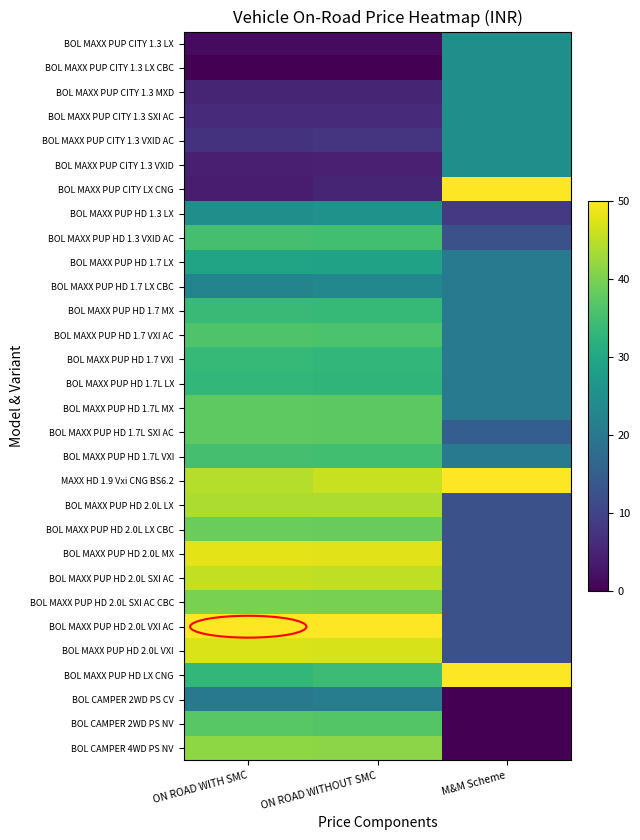

Reading left to right, extract all data points from this chart.

BOL MAXX PUP CITY 1.3 LX: ON ROAD WITH SMC=1.4	ON ROAD WITHOUT SMC=1.4	M&M Scheme=25.0
BOL MAXX PUP CITY 1.3 LX CBC: ON ROAD WITH SMC=0.0	ON ROAD WITHOUT SMC=0.0	M&M Scheme=25.0
BOL MAXX PUP CITY 1.3 MXD: ON ROAD WITH SMC=5.1	ON ROAD WITHOUT SMC=5.3	M&M Scheme=25.0
BOL MAXX PUP CITY 1.3 SXI AC: ON ROAD WITH SMC=5.9	ON ROAD WITHOUT SMC=6.0	M&M Scheme=25.0
BOL MAXX PUP CITY 1.3 VXID AC: ON ROAD WITH SMC=7.4	ON ROAD WITHOUT SMC=7.6	M&M Scheme=25.0
BOL MAXX PUP CITY 1.3 VXID: ON ROAD WITH SMC=4.4	ON ROAD WITHOUT SMC=4.5	M&M Scheme=25.0
BOL MAXX PUP CITY LX CNG: ON ROAD WITH SMC=3.8	ON ROAD WITHOUT SMC=5.1	M&M Scheme=50.0
BOL MAXX PUP HD 1.3 LX: ON ROAD WITH SMC=24.9	ON ROAD WITHOUT SMC=25.7	M&M Scheme=8.3
BOL MAXX PUP HD 1.3 VXID AC: ON ROAD WITH SMC=35.2	ON ROAD WITHOUT SMC=34.9	M&M Scheme=12.5
BOL MAXX PUP HD 1.7 LX: ON ROAD WITH SMC=29.3	ON ROAD WITHOUT SMC=28.8	M&M Scheme=20.8
BOL MAXX PUP HD 1.7 LX CBC: ON ROAD WITH SMC=22.6	ON ROAD WITHOUT SMC=23.4	M&M Scheme=20.8
BOL MAXX PUP HD 1.7 MX: ON ROAD WITH SMC=33.9	ON ROAD WITHOUT SMC=33.5	M&M Scheme=20.8
BOL MAXX PUP HD 1.7 VXI AC: ON ROAD WITH SMC=36.1	ON ROAD WITHOUT SMC=35.8	M&M Scheme=20.8
BOL MAXX PUP HD 1.7 VXI: ON ROAD WITH SMC=33.4	ON ROAD WITHOUT SMC=33.0	M&M Scheme=20.8
BOL MAXX PUP HD 1.7L LX: ON ROAD WITH SMC=33.1	ON ROAD WITHOUT SMC=32.7	M&M Scheme=20.8
BOL MAXX PUP HD 1.7L MX: ON ROAD WITH SMC=37.7	ON ROAD WITHOUT SMC=37.4	M&M Scheme=20.8
BOL MAXX PUP HD 1.7L SXI AC: ON ROAD WITH SMC=37.7	ON ROAD WITHOUT SMC=37.4	M&M Scheme=15.0
BOL MAXX PUP HD 1.7L VXI: ON ROAD WITH SMC=35.2	ON ROAD WITHOUT SMC=34.9	M&M Scheme=20.8
MAXX HD 1.9 Vxi CNG BS6.2: ON ROAD WITH SMC=44.4	ON ROAD WITHOUT SMC=45.8	M&M Scheme=50.0
BOL MAXX PUP HD 2.0L LX: ON ROAD WITH SMC=43.9	ON ROAD WITHOUT SMC=43.8	M&M Scheme=12.5
BOL MAXX PUP HD 2.0L LX CBC: ON ROAD WITH SMC=38.5	ON ROAD WITHOUT SMC=38.3	M&M Scheme=12.5
BOL MAXX PUP HD 2.0L MX: ON ROAD WITH SMC=47.9	ON ROAD WITHOUT SMC=47.8	M&M Scheme=12.5
BOL MAXX PUP HD 2.0L SXI AC: ON ROAD WITH SMC=45.4	ON ROAD WITHOUT SMC=45.3	M&M Scheme=12.5
BOL MAXX PUP HD 2.0L SXI AC CBC: ON ROAD WITH SMC=39.9	ON ROAD WITHOUT SMC=39.7	M&M Scheme=12.5
BOL MAXX PUP HD 2.0L VXI AC: ON ROAD WITH SMC=50.0	ON ROAD WITHOUT SMC=50.0	M&M Scheme=12.5
BOL MAXX PUP HD 2.0L VXI: ON ROAD WITH SMC=47.1	ON ROAD WITHOUT SMC=47.0	M&M Scheme=12.5
BOL MAXX PUP HD LX CNG: ON ROAD WITH SMC=33.2	ON ROAD WITHOUT SMC=34.2	M&M Scheme=50.0
BOL CAMPER 2WD PS CV: ON ROAD WITH SMC=20.3	ON ROAD WITHOUT SMC=21.0	M&M Scheme=0.0
BOL CAMPER 2WD PS NV: ON ROAD WITH SMC=36.9	ON ROAD WITHOUT SMC=36.7	M&M Scheme=0.0
BOL CAMPER 4WD PS NV: ON ROAD WITH SMC=41.5	ON ROAD WITHOUT SMC=41.3	M&M Scheme=0.0